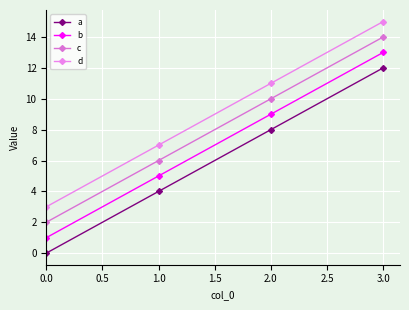

What value does the b series have at 2.0, to the nearest 10?

10